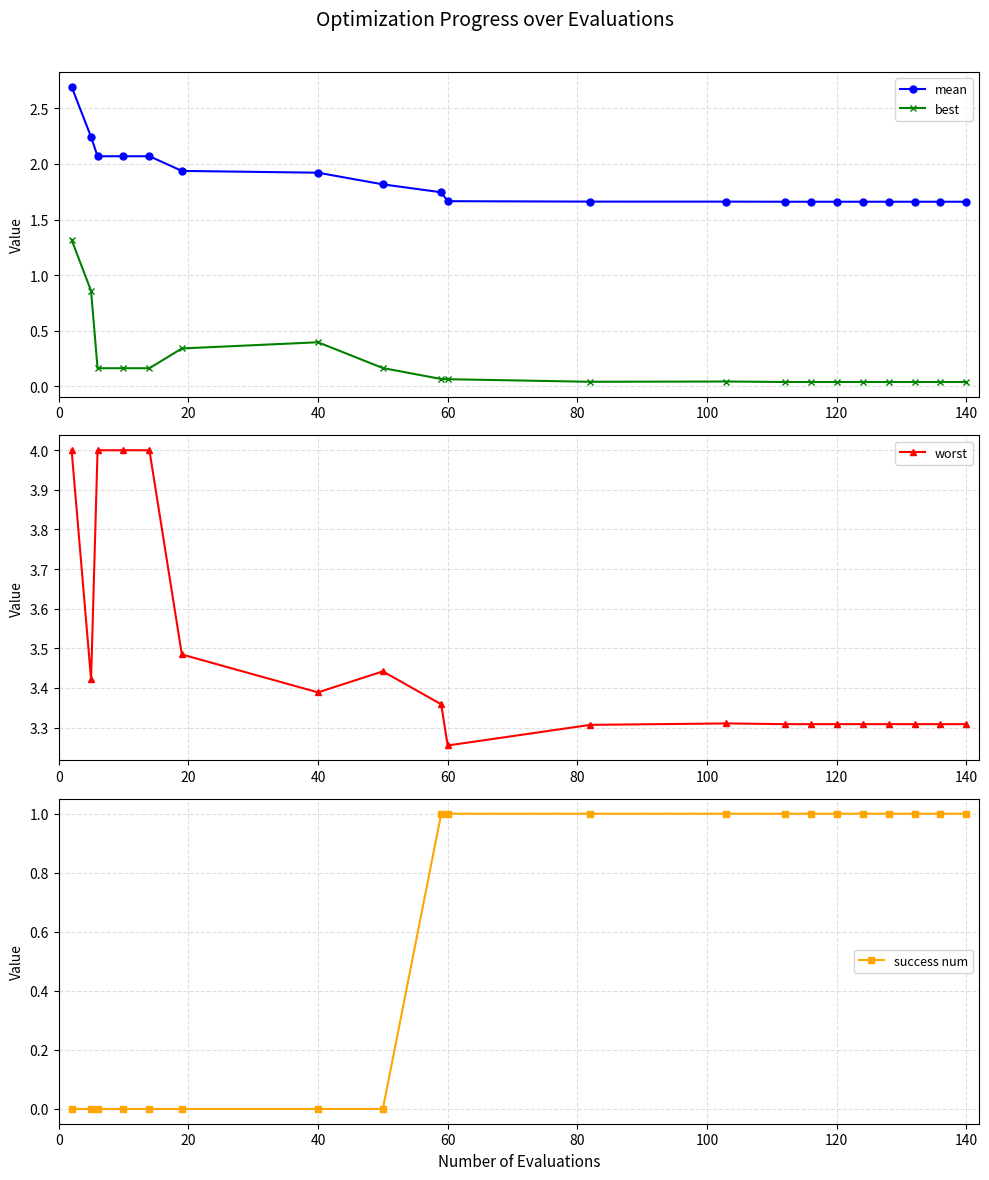

True or false: mean and success num intersect in this chart.

False